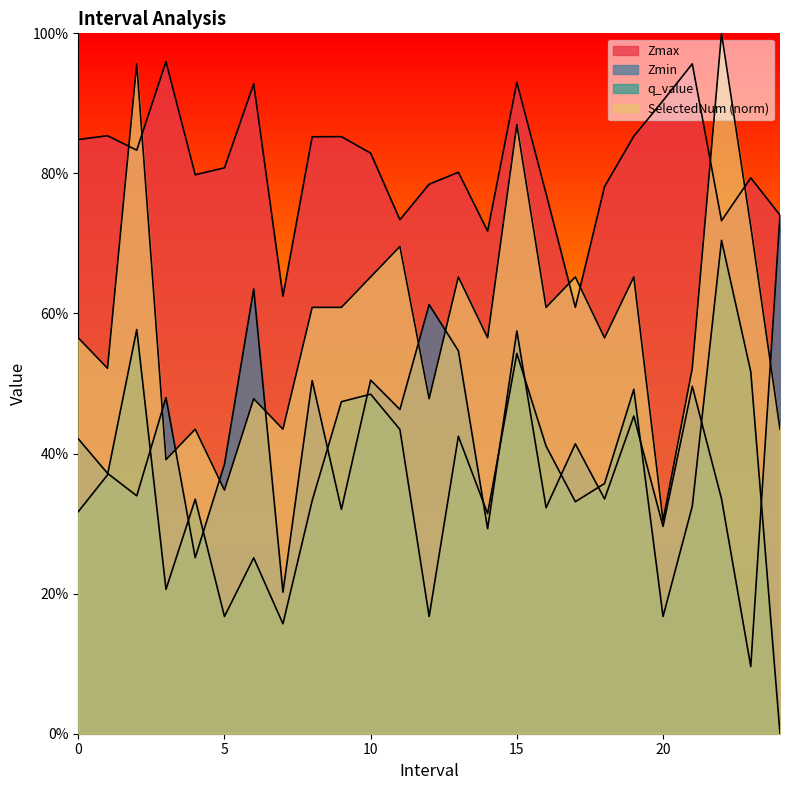

The value of Zmax at 5.0 is 0.8. True or false?

True